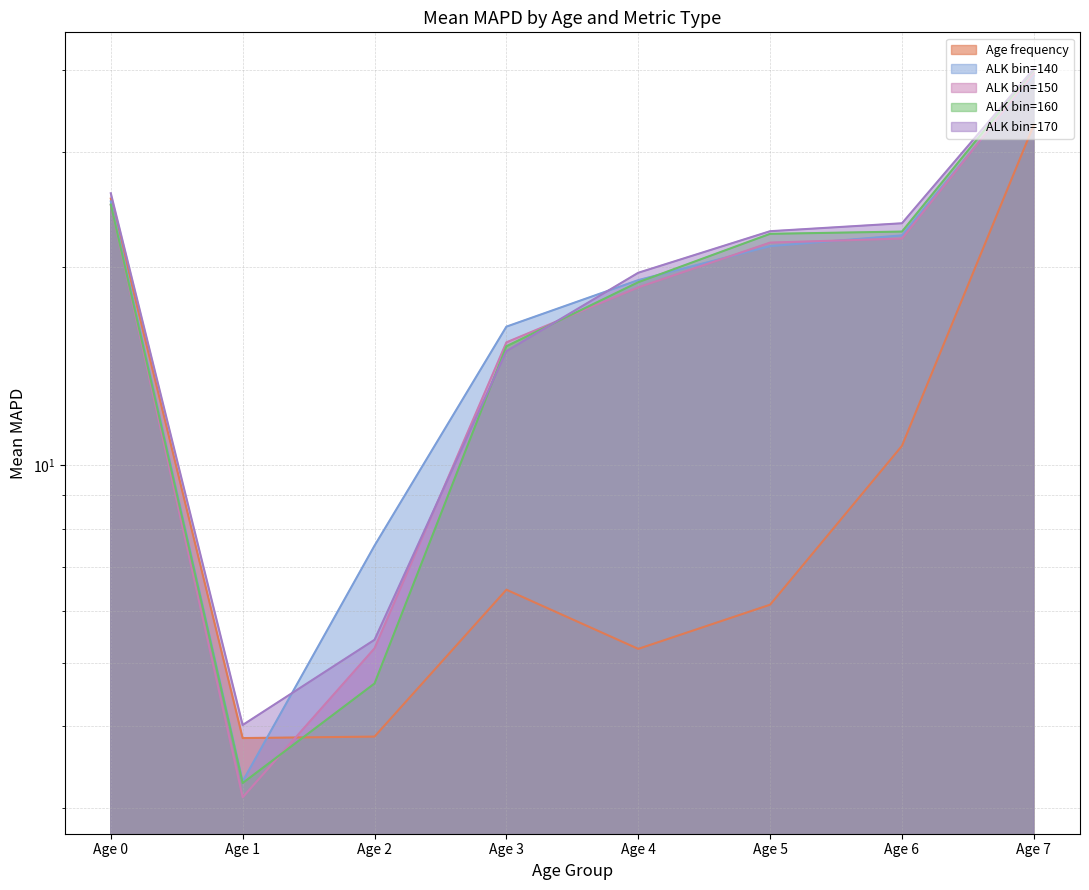

What is the difference between the second highest and second lowest values in the ALK bin=160 (line) series?

20.3